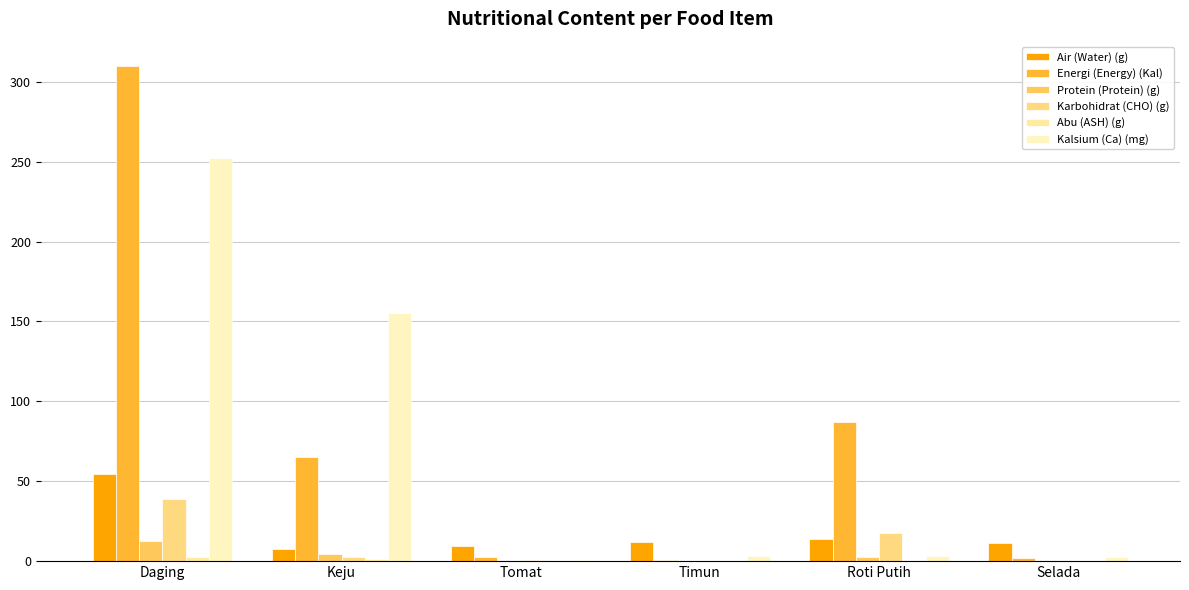

Is it true that Energi (Energy) (Kal) equals 2.4 at Tomat?

True